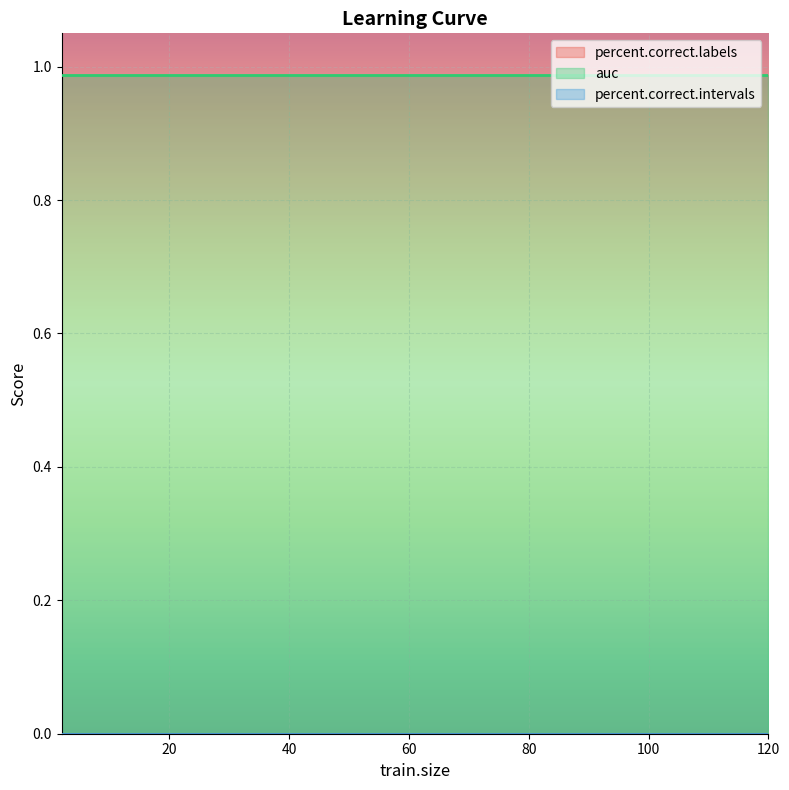

Between 25 and 35, which series saw the biggest shift?

percent.correct.labels